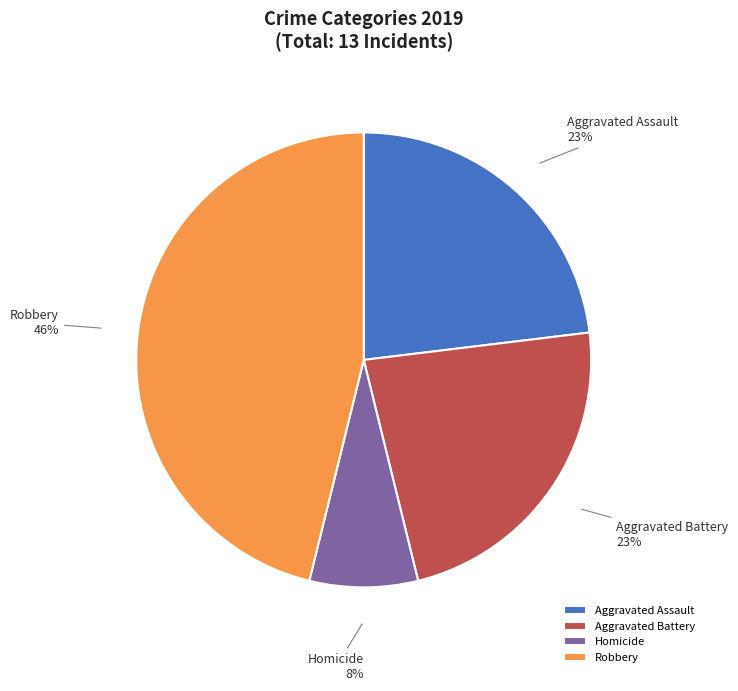

Is it true that Aggravated Assault is 9% of the pie?

False